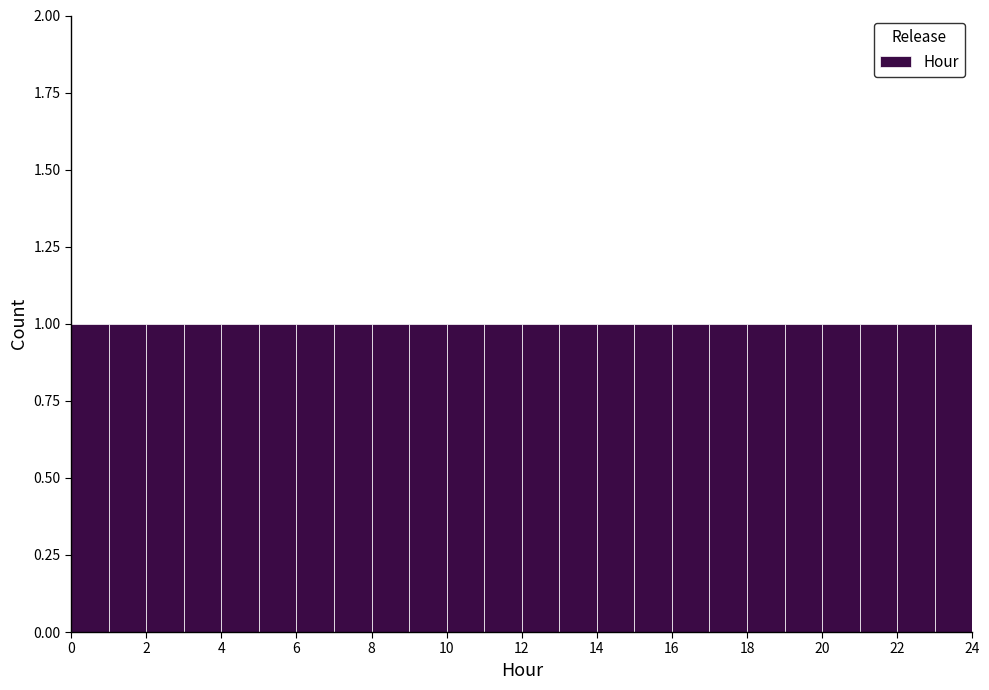

Reading left to right, transcribe this chart: for each bar, give the range it covers on the x-axis and its height. The values are not printed on the chart, so give them approximately, as read against the axis.

0 to 1: 1
1 to 2: 1
2 to 3: 1
3 to 4: 1
4 to 5: 1
5 to 6: 1
6 to 7: 1
7 to 8: 1
8 to 9: 1
9 to 10: 1
10 to 11: 1
11 to 12: 1
12 to 13: 1
13 to 14: 1
14 to 15: 1
15 to 16: 1
16 to 17: 1
17 to 18: 1
18 to 19: 1
19 to 20: 1
20 to 21: 1
21 to 22: 1
22 to 23: 1
23 to 24: 1